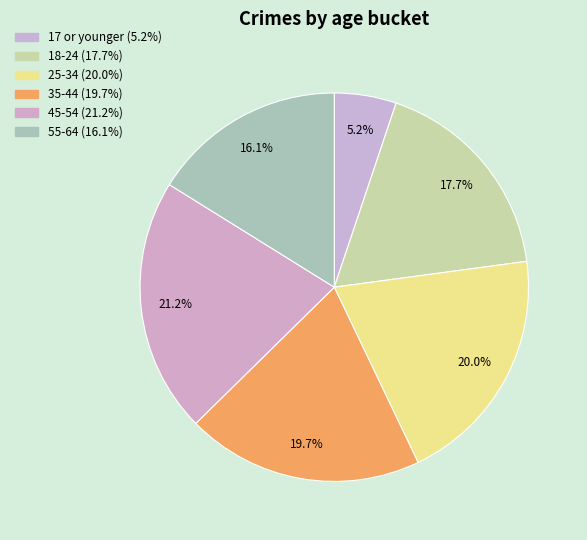

What portion of the pie excludes 45-54?

78.8%